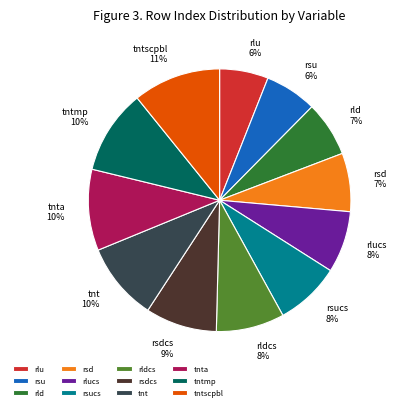

True or false: tntscpbl accounts for 11% of the total.

True